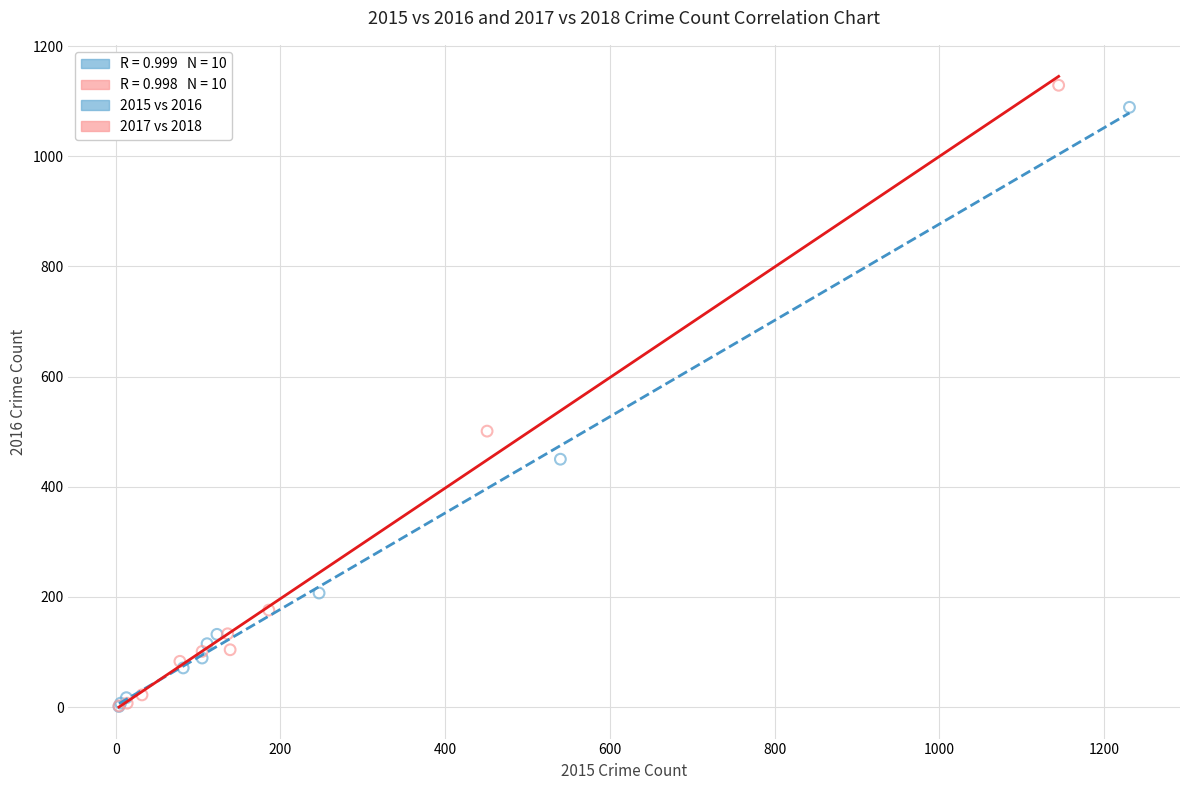

Which series has the largest Y range (max minus min)?

2017 vs 2018